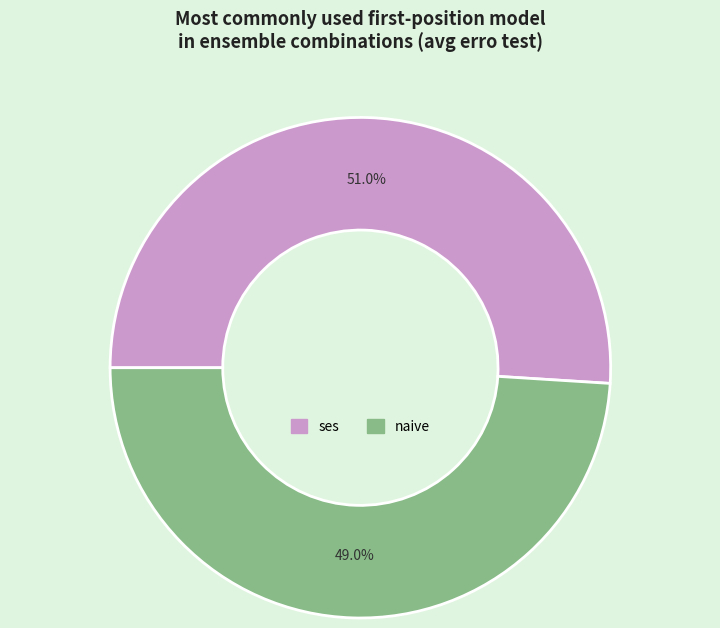

Count the number of slices in the pie.

2